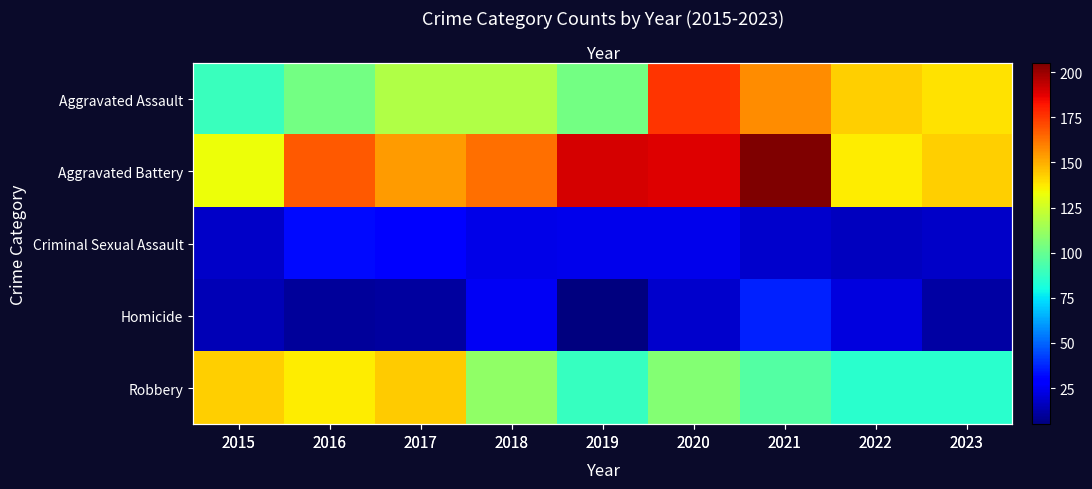

At how many categories does at least one series exceed 180?

3